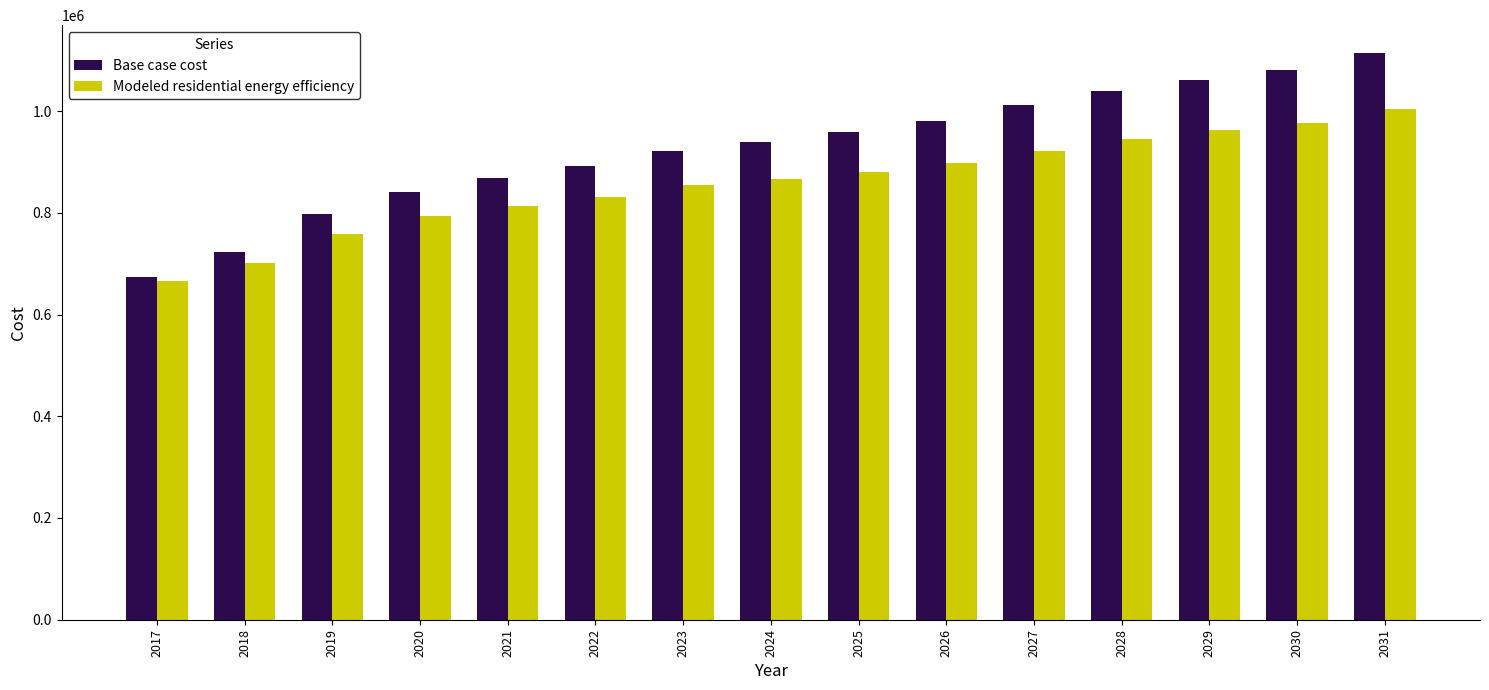

Read the Modeled residential energy efficiency value at 2029.

961889.5